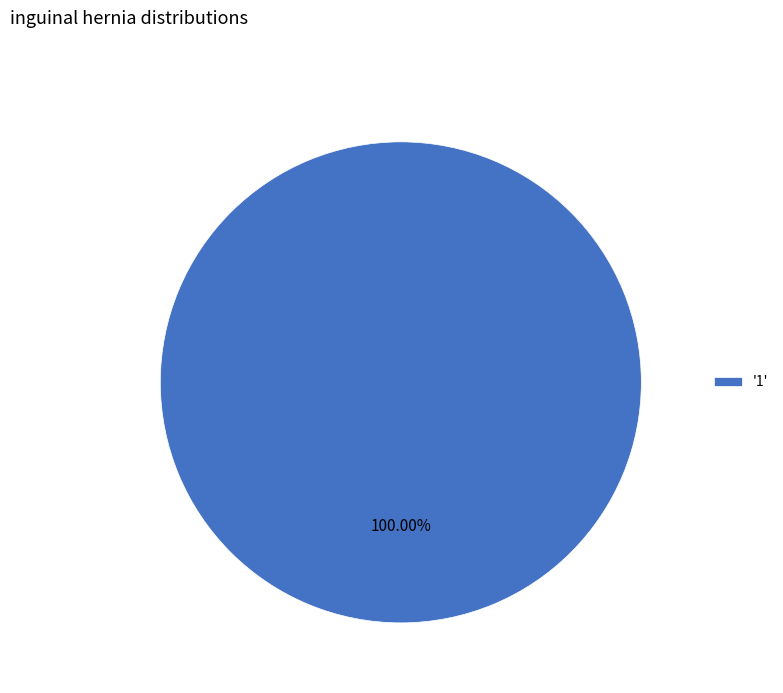

Rank the categories by value from lowest to highest.

'1'